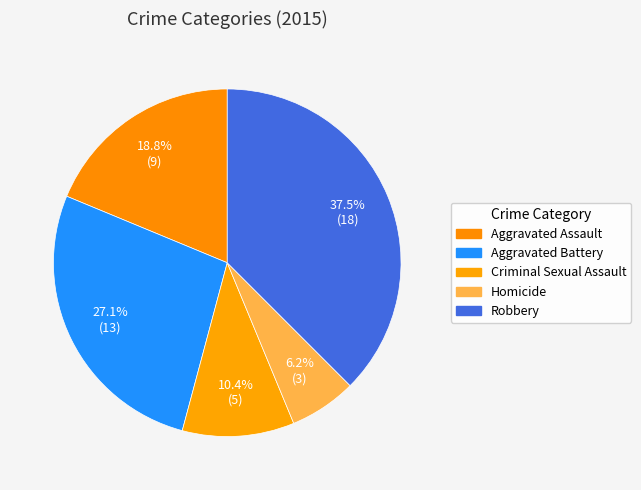

Count the number of slices in the pie.

5